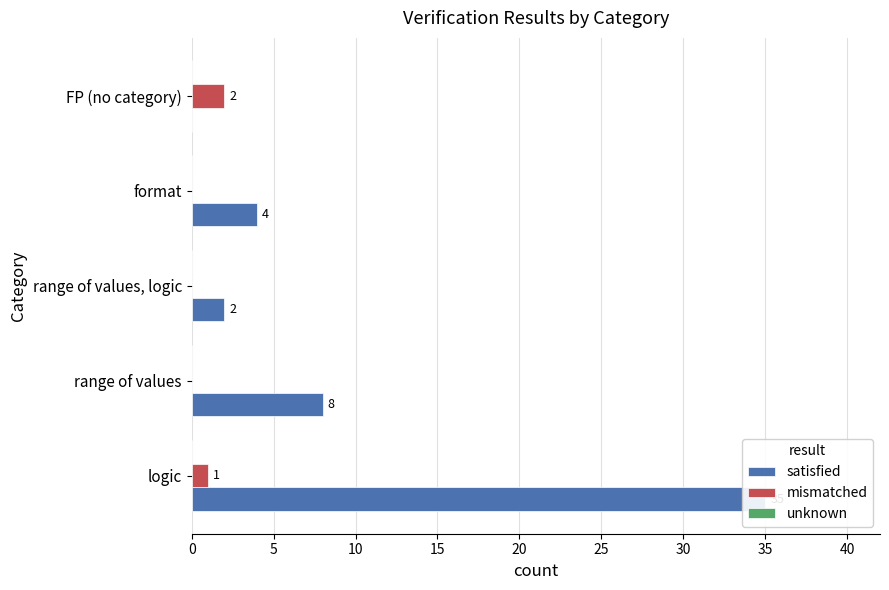

Count the number of data series in this chart.

3